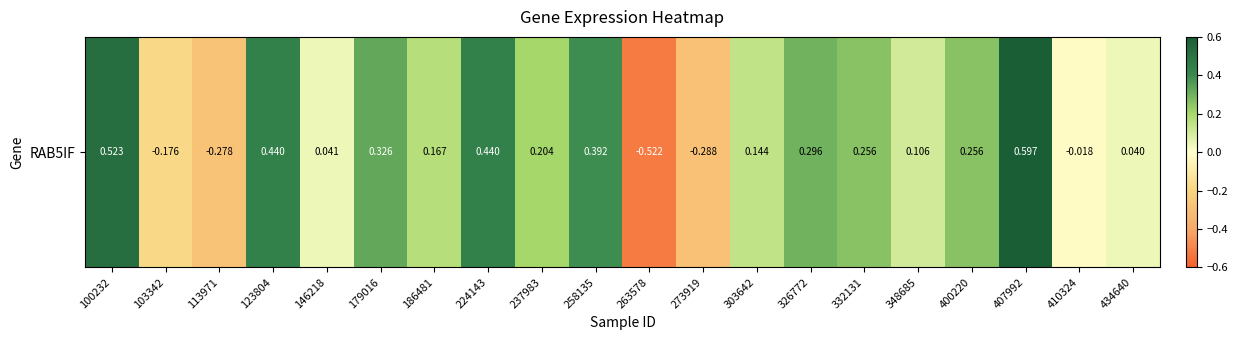

Count the number of categories in the chart.

20